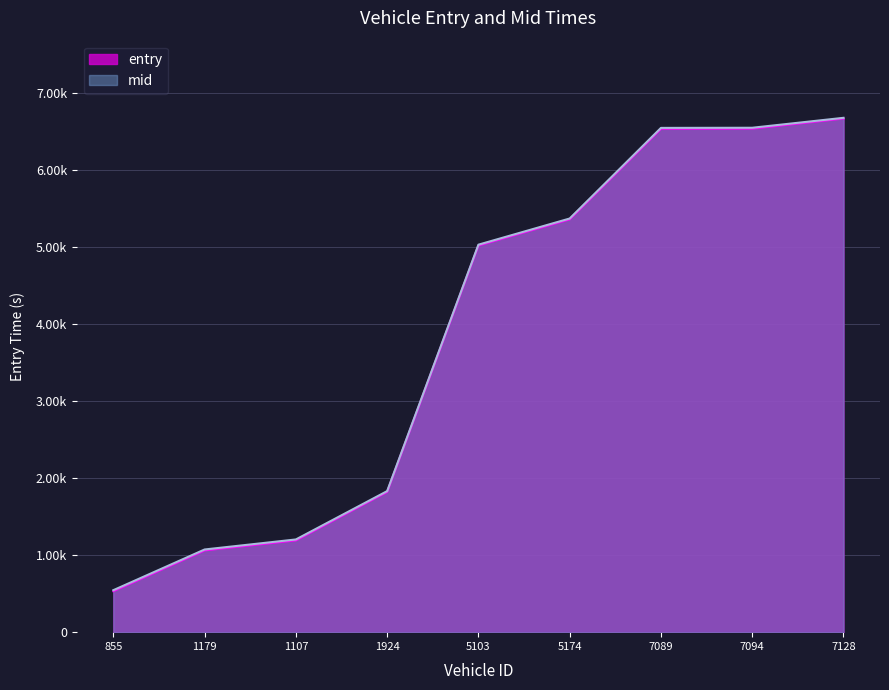

Rank the series by their average value, from lowest to highest.

entry, mid